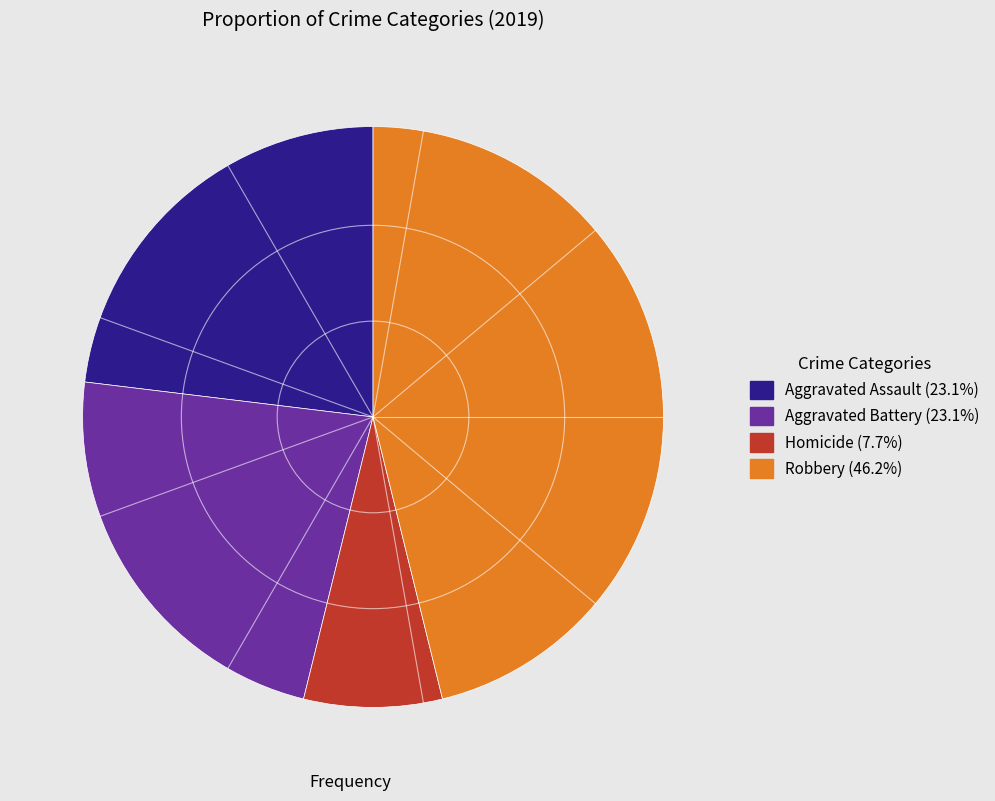

Does any single category account for the majority?

No